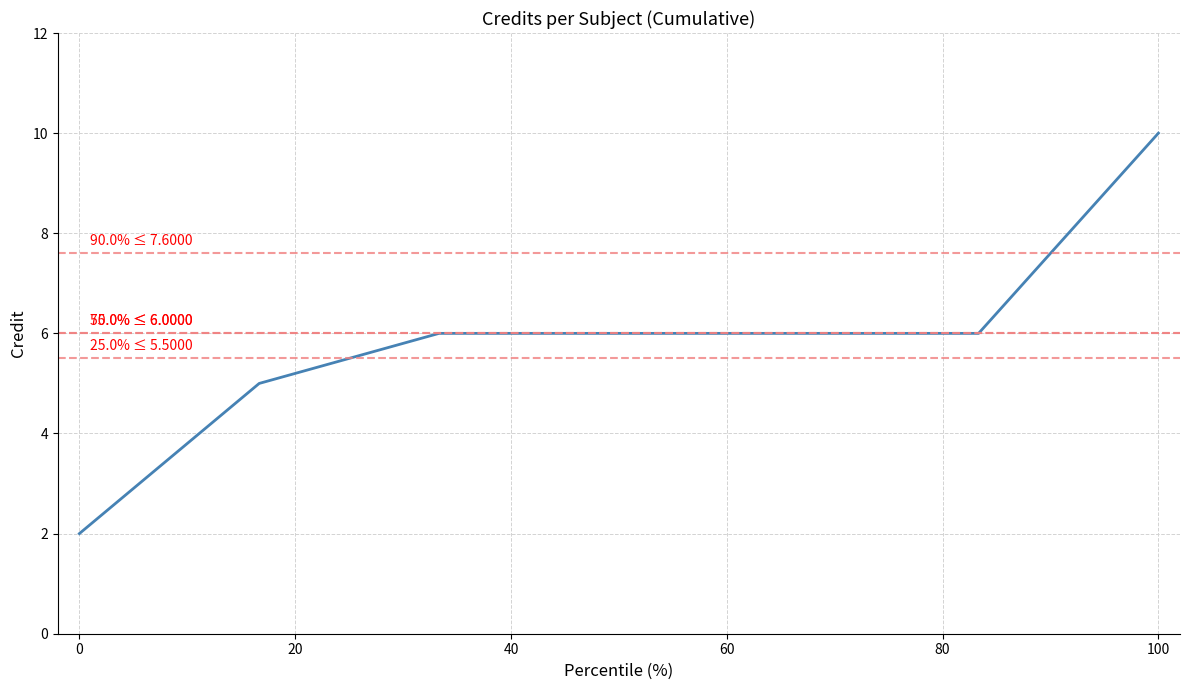

What is the maximum value shown in the chart?

10